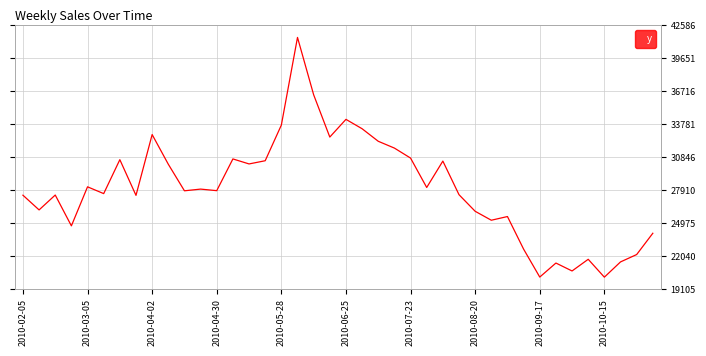

What is the difference between the maximum and minimum values?

21346.3